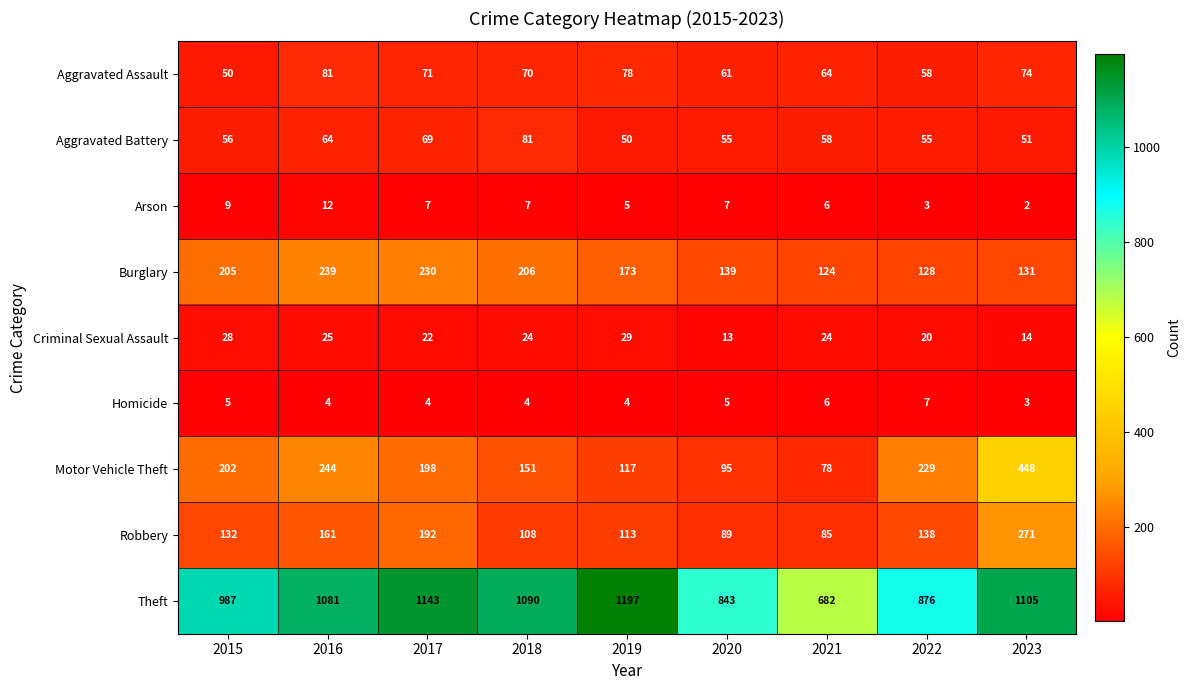

True or false: Robbery has a value of 50 at 2022.

False